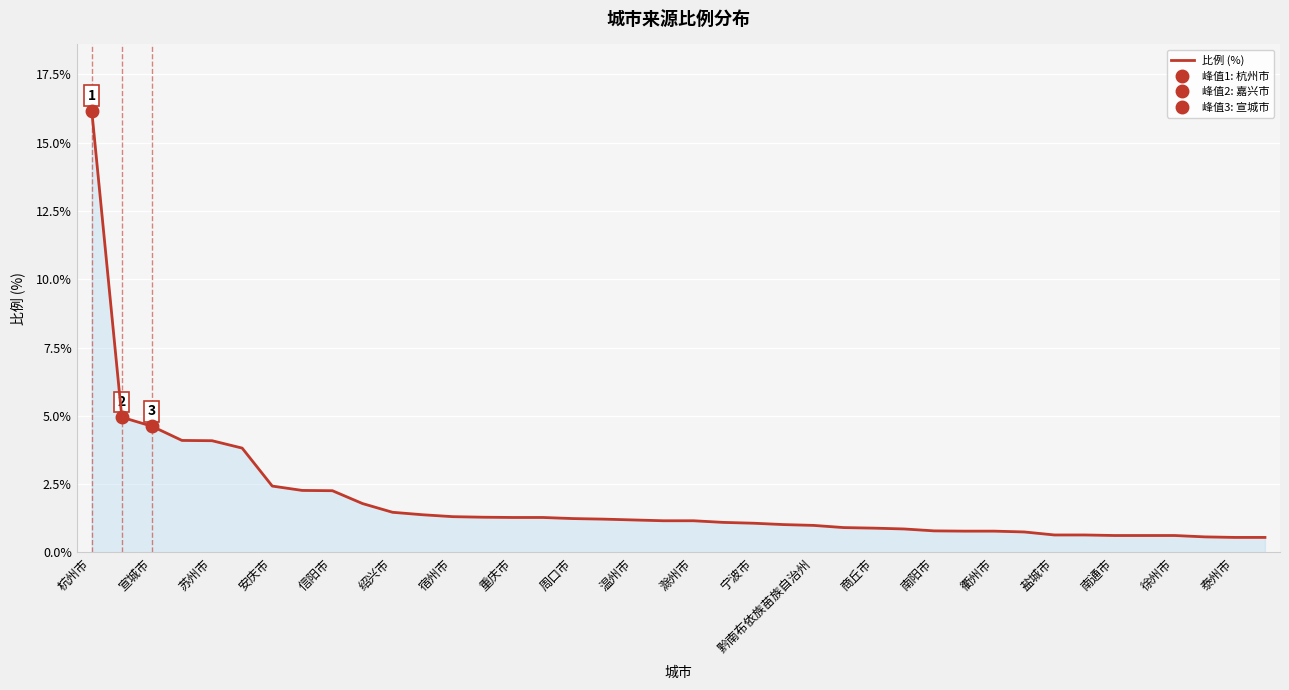

The value of 比例 (%) at 周口市 is 1.8. True or false?

False